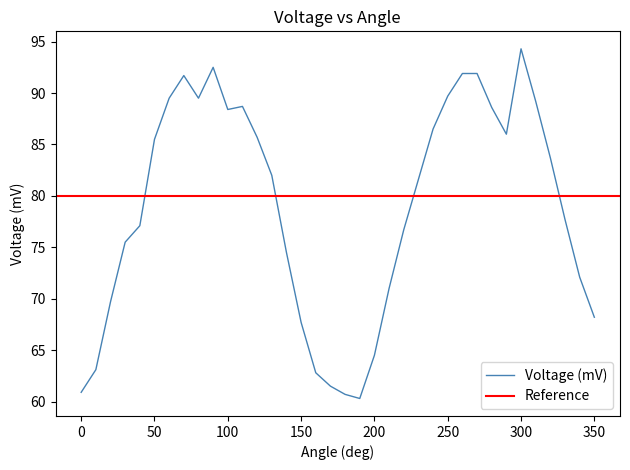

What is the sum of all values?

2840.9